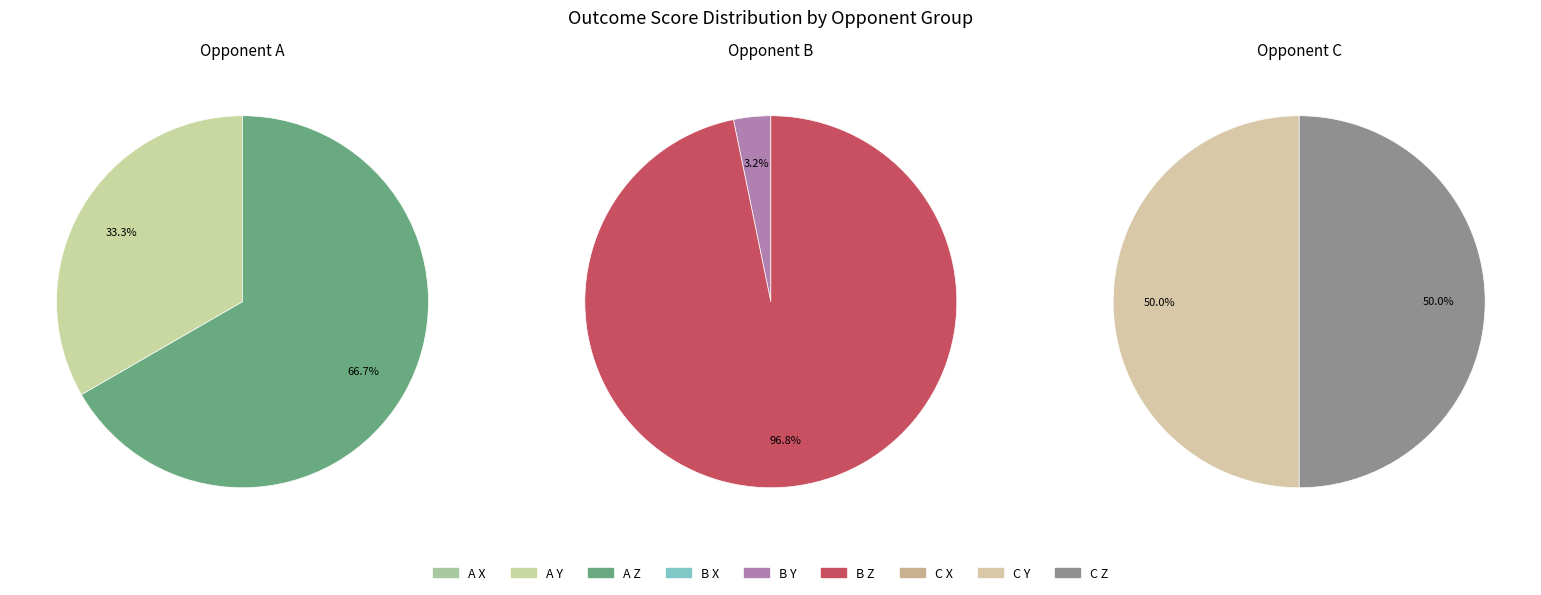

Count the number of slices in the pie.

9